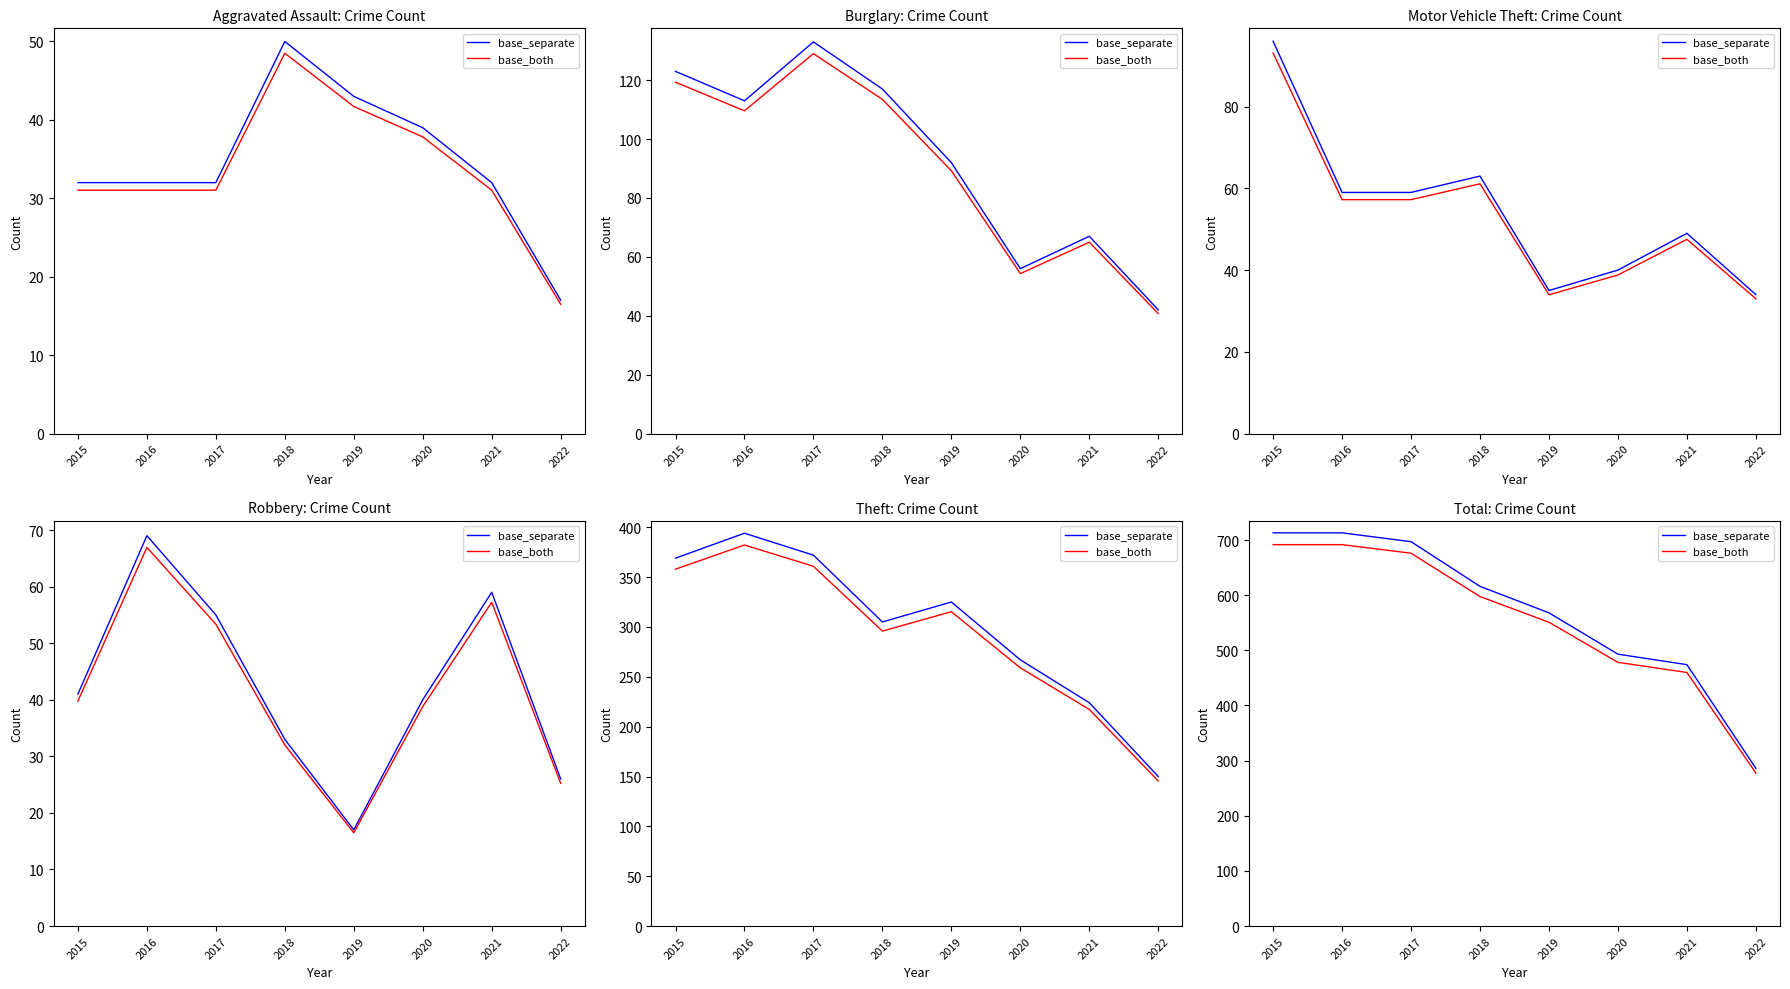

What is the average value of the base_both series?

552.9